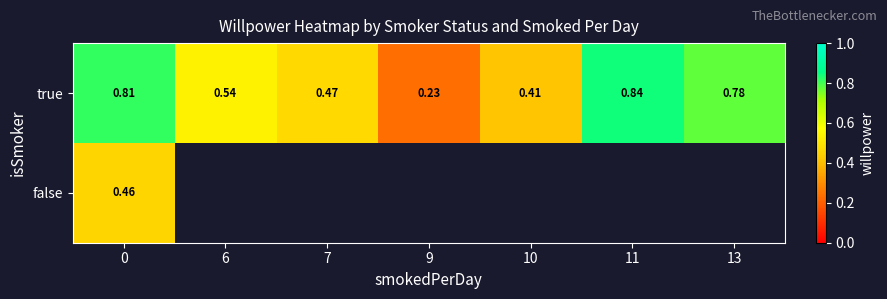

What is the difference between the maximum and minimum values in the true series?

0.6